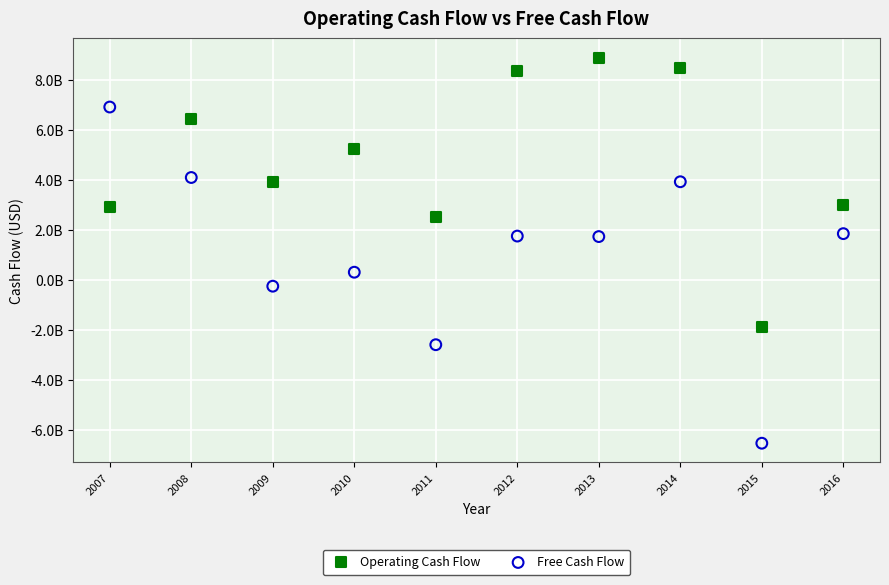

What are all the series names shown in the legend?

Operating Cash Flow, Free Cash Flow